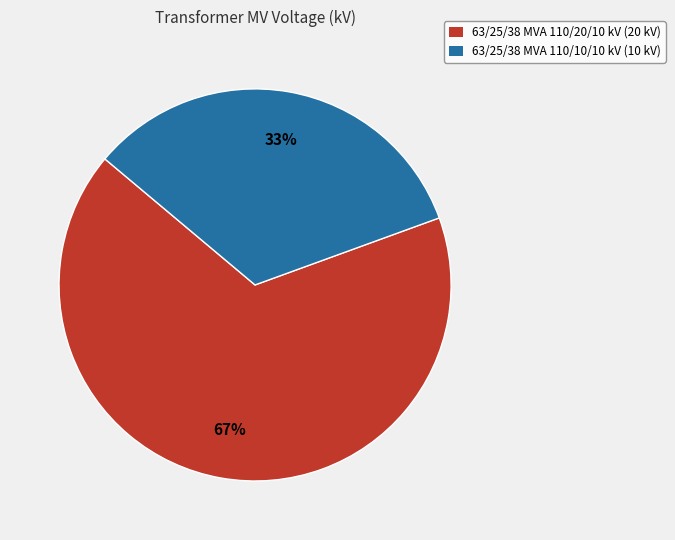

To the nearest percent, what is the average slice percentage?

50%